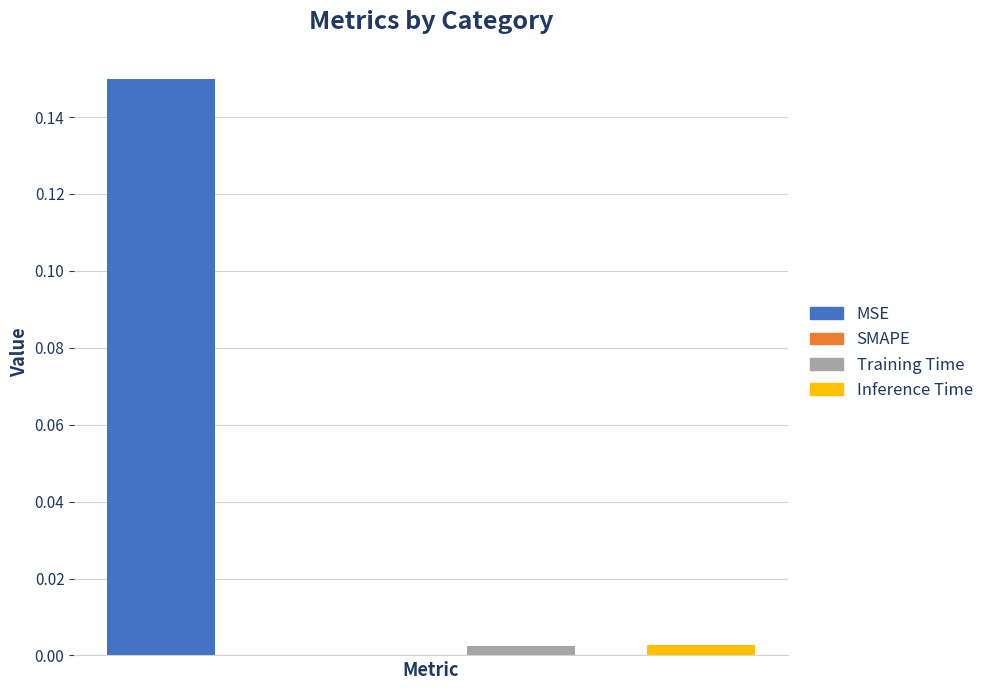

How many data points does each series have?

4